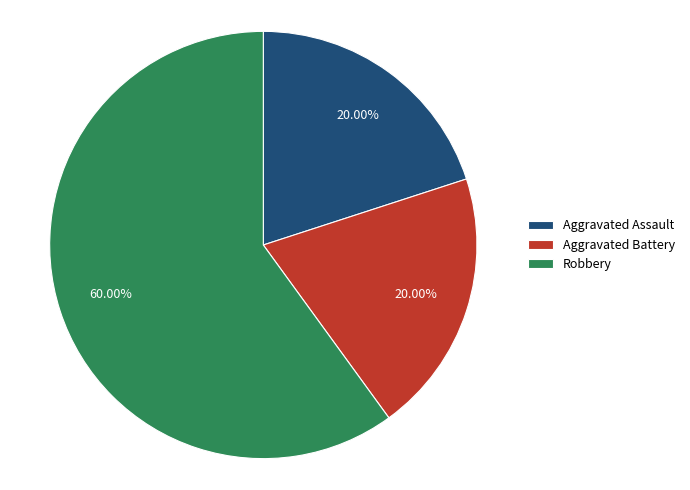

Which category accounts for the majority?

Robbery